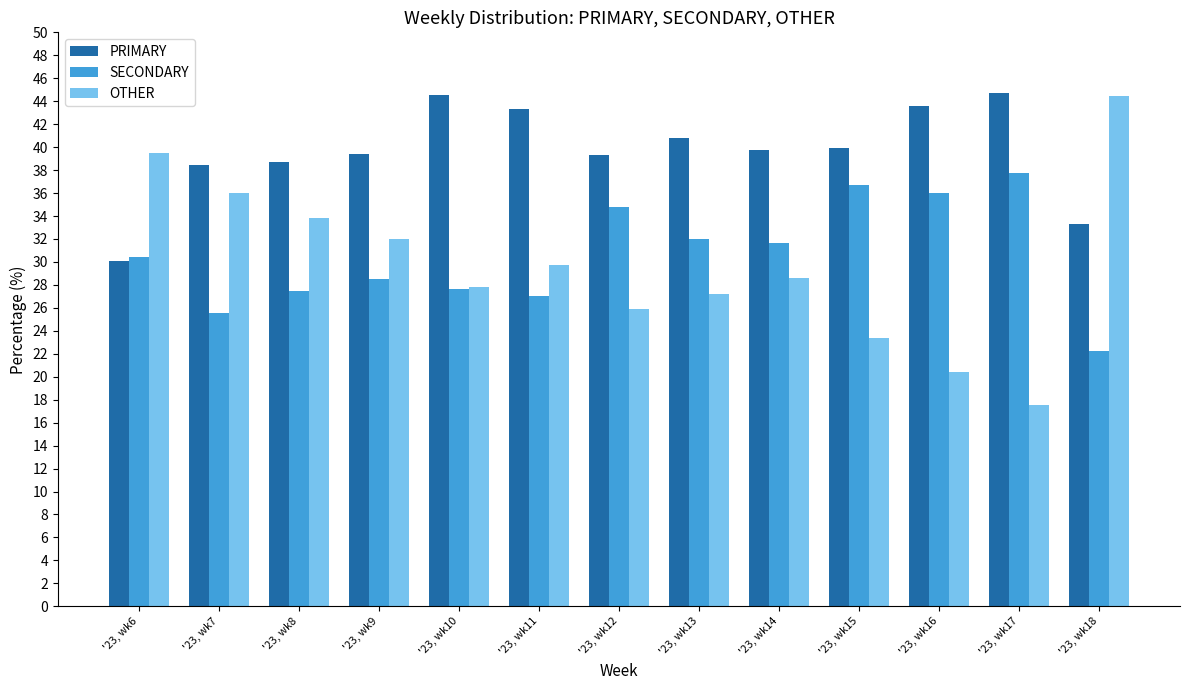

How many values in the SECONDARY series are below 30?

6